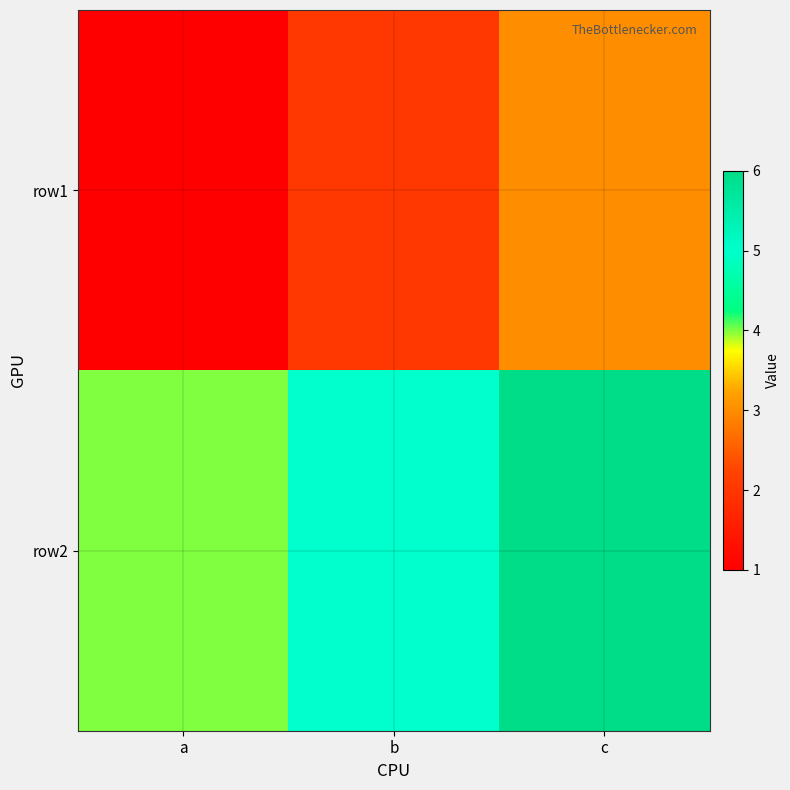

Reading left to right, transcribe all the data shown in this chart.

row1: a=1	b=2	c=3
row2: a=4	b=5	c=6